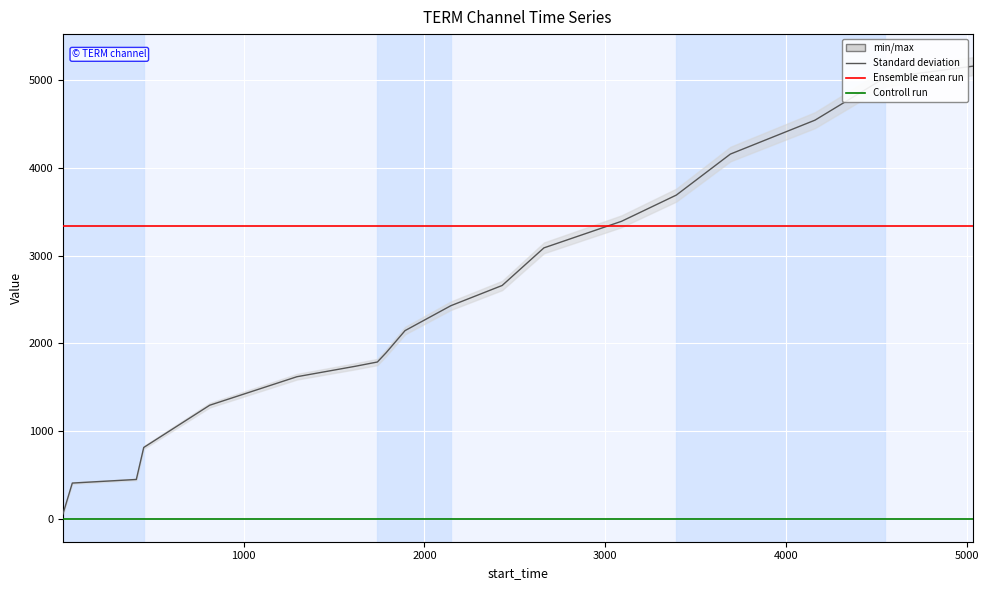

Reading right to left, transcribe all the data shown in this chart.

stop_time: 5161.0	5030.0	4546.0	4159.0	3691.0	3392.0	3089.0	2660.0	2429.0	2145.0	1892.0	1787.0	1739.0	1619.0	1294.0	812.0	447.0	406.0	52.0
confidence: 3339.9	3339.9	3339.9	3339.9	3339.9	3339.9	3339.9	3339.9	3339.9	3339.9	3339.9	3339.9	3339.9	3339.9	3339.9	3339.9	3339.9	3339.9	3339.9
label: 0.0	0.0	0.0	0.0	0.0	0.0	0.0	0.0	0.0	0.0	0.0	0.0	0.0	0.0	0.0	0.0	0.0	0.0	0.0